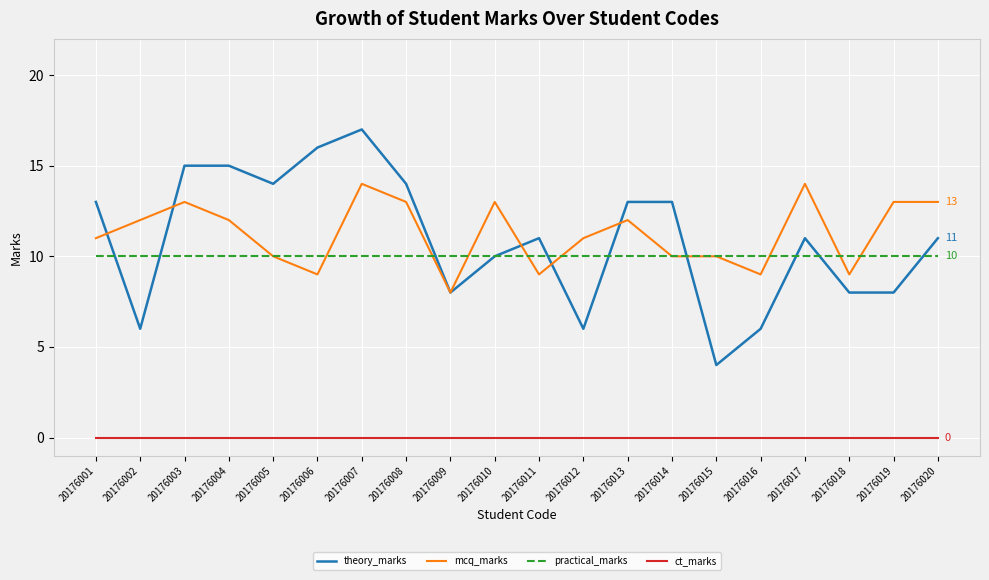

Which series changed the most between 20176002 and 20176012?

mcq_marks